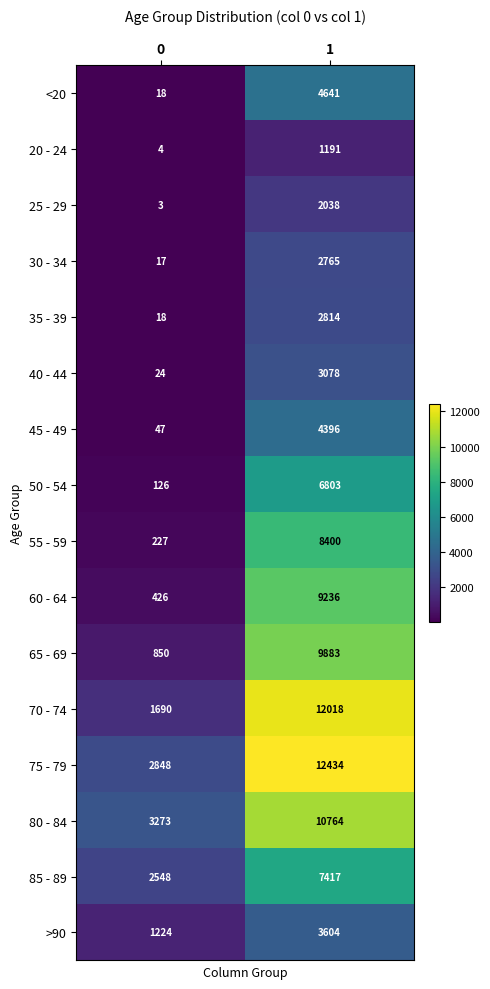

At how many categories does at least one series exceed 7074?

1